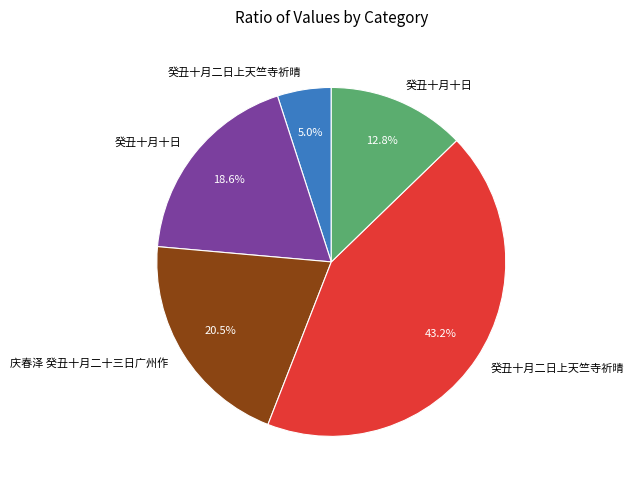

Does any single category account for the majority?

No